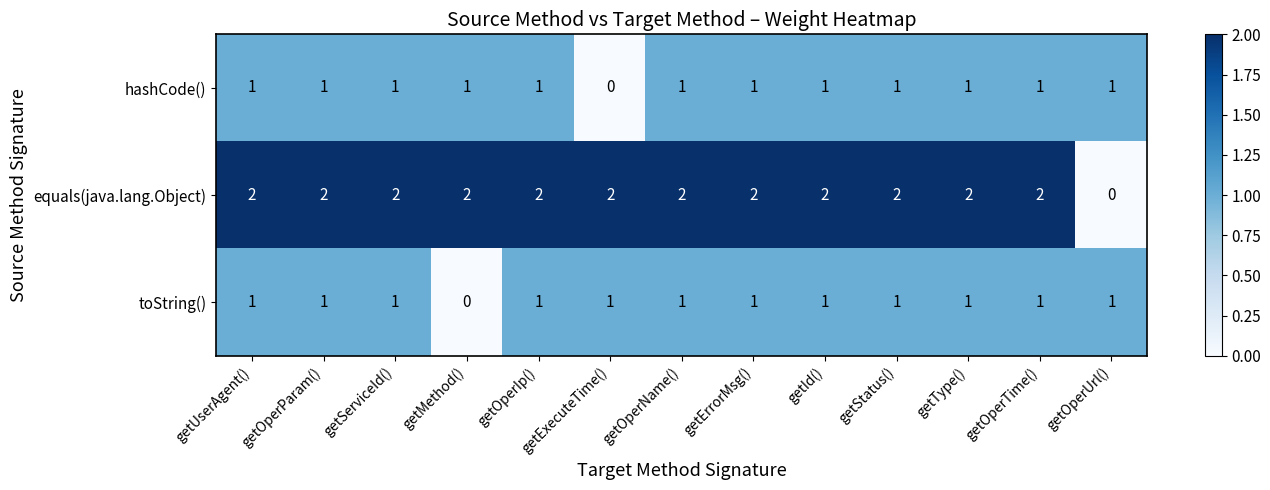

What is the sum of the equals(java.lang.Object) values at getOperIp() and getOperParam()?

4